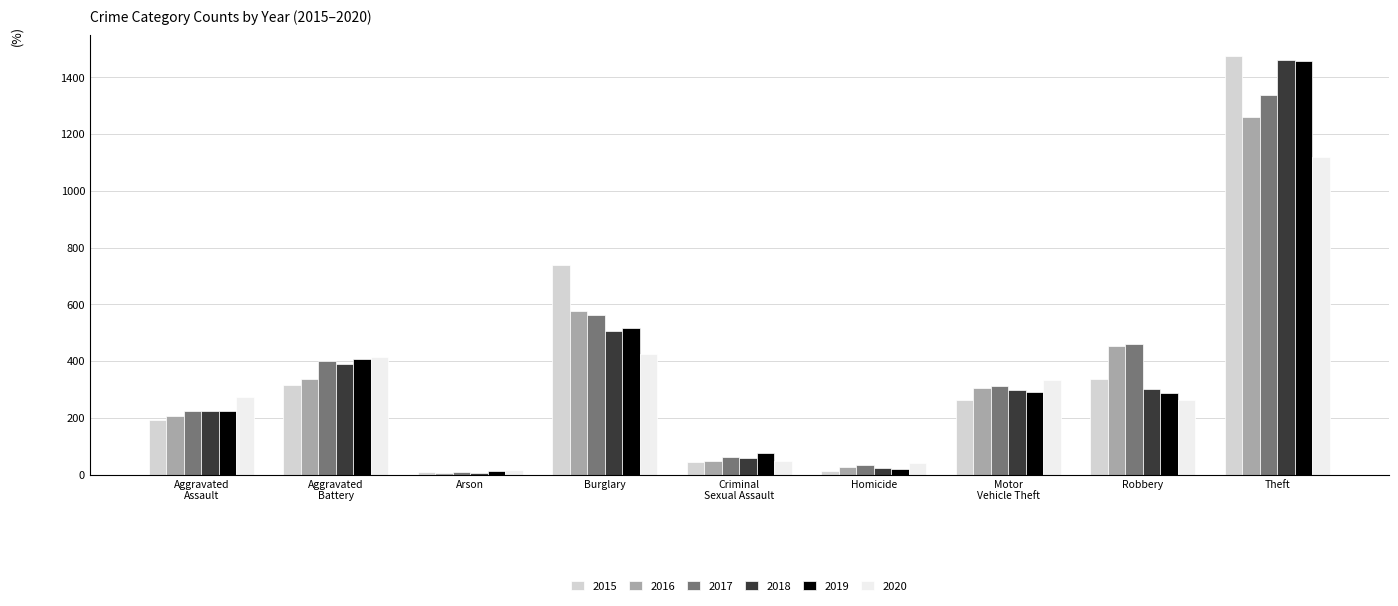

At which category is the sum across all series the highest?

Theft